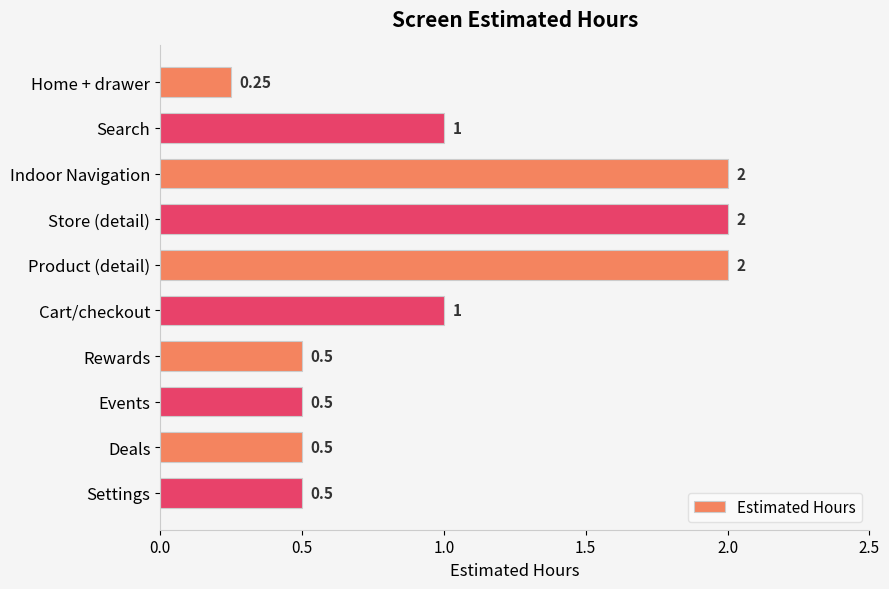

Count the number of categories in the chart.

10